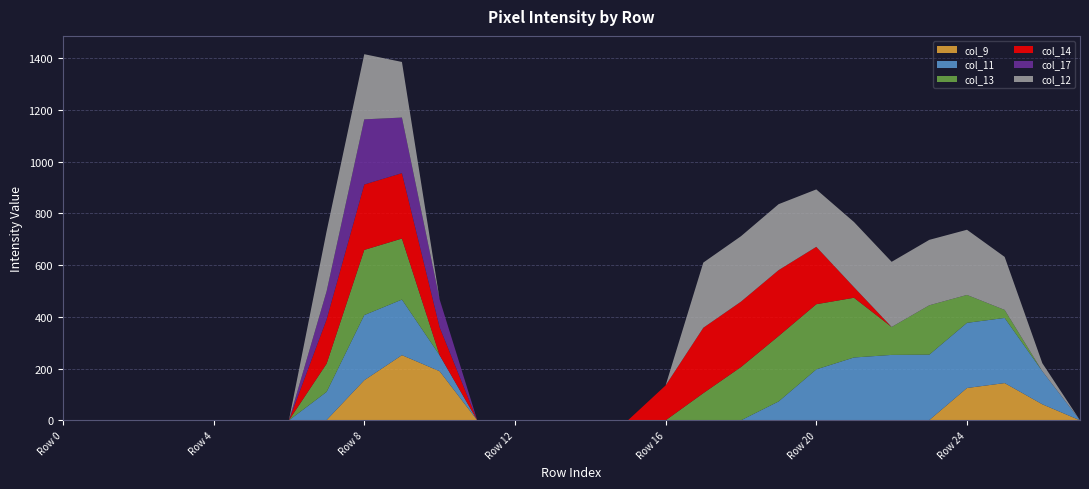

Reading left to right, what are all the values shown in this chart?

col_9: Row 0=0	Row 1=0	Row 2=0	Row 3=0	Row 4=0	Row 5=0	Row 6=0	Row 7=1	Row 8=155	Row 9=252	Row 10=190	Row 11=0	Row 12=0	Row 13=0	Row 14=0	Row 15=0	Row 16=0	Row 17=0	Row 18=0	Row 19=0	Row 20=0	Row 21=1	Row 22=1	Row 23=1	Row 24=125	Row 25=144	Row 26=62	Row 27=0
col_11: Row 0=0	Row 1=0	Row 2=0	Row 3=0	Row 4=0	Row 5=0	Row 6=0	Row 7=109	Row 8=252	Row 9=215	Row 10=62	Row 11=0	Row 12=0	Row 13=0	Row 14=0	Row 15=0	Row 16=0	Row 17=0	Row 18=0	Row 19=73	Row 20=197	Row 21=242	Row 22=252	Row 23=253	Row 24=252	Row 25=252	Row 26=128	Row 27=0
col_13: Row 0=0	Row 1=0	Row 2=0	Row 3=0	Row 4=0	Row 5=0	Row 6=0	Row 7=109	Row 8=252	Row 9=236	Row 10=0	Row 11=0	Row 12=0	Row 13=0	Row 14=0	Row 15=0	Row 16=0	Row 17=105	Row 18=206	Row 19=253	Row 20=252	Row 21=231	Row 22=108	Row 23=191	Row 24=108	Row 25=31	Row 26=0	Row 27=0
col_14: Row 0=0	Row 1=0	Row 2=0	Row 3=0	Row 4=0	Row 5=0	Row 6=0	Row 7=171	Row 8=253	Row 9=253	Row 10=108	Row 11=0	Row 12=0	Row 13=0	Row 14=0	Row 15=0	Row 16=135	Row 17=253	Row 18=253	Row 19=255	Row 20=222	Row 21=41	Row 22=0	Row 23=0	Row 24=0	Row 25=0	Row 26=0	Row 27=0
col_17: Row 0=0	Row 1=0	Row 2=0	Row 3=0	Row 4=0	Row 5=0	Row 6=0	Row 7=109	Row 8=252	Row 9=215	Row 10=108	Row 11=0	Row 12=0	Row 13=0	Row 14=0	Row 15=0	Row 16=0	Row 17=0	Row 18=0	Row 19=0	Row 20=0	Row 21=0	Row 22=0	Row 23=0	Row 24=0	Row 25=0	Row 26=0	Row 27=0
col_12: Row 0=0	Row 1=0	Row 2=0	Row 3=0	Row 4=0	Row 5=0	Row 6=0	Row 7=232	Row 8=252	Row 9=215	Row 10=0	Row 11=0	Row 12=0	Row 13=0	Row 14=0	Row 15=0	Row 16=0	Row 17=252	Row 18=253	Row 19=255	Row 20=222	Row 21=252	Row 22=252	Row 23=253	Row 24=252	Row 25=205	Row 26=31	Row 27=0